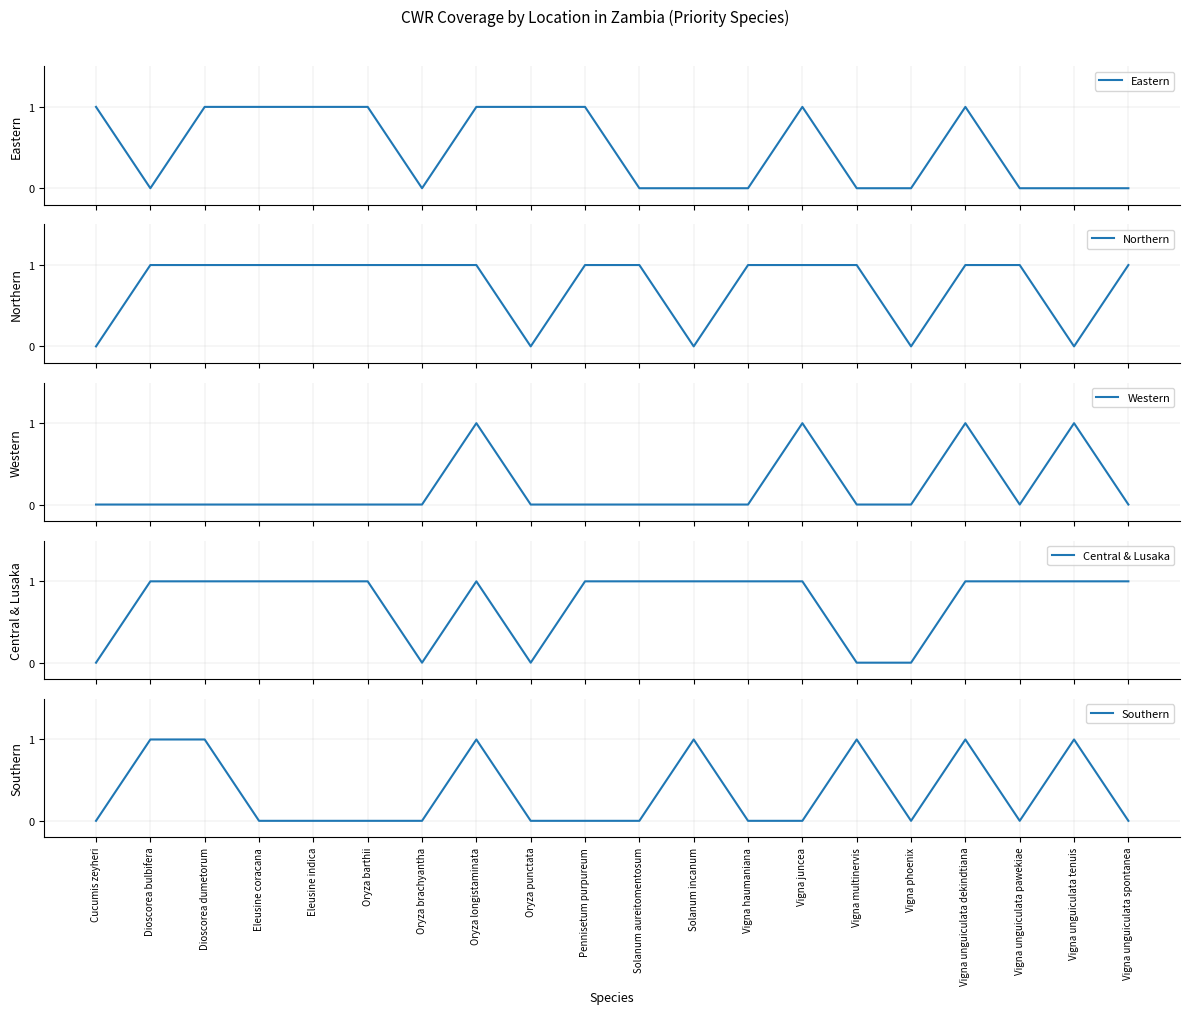

Is it true that Central & Lusaka equals 0 at Vigna multinervis?

False